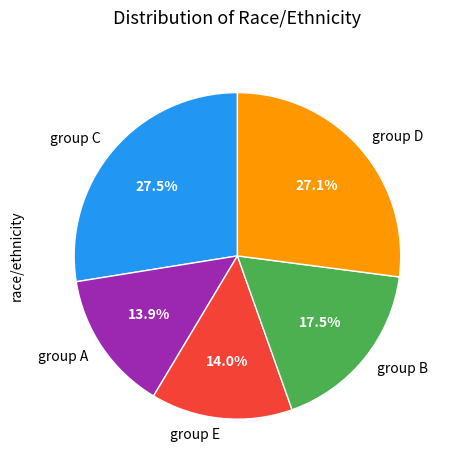

What percentage do group D and group C together represent?

54.6%